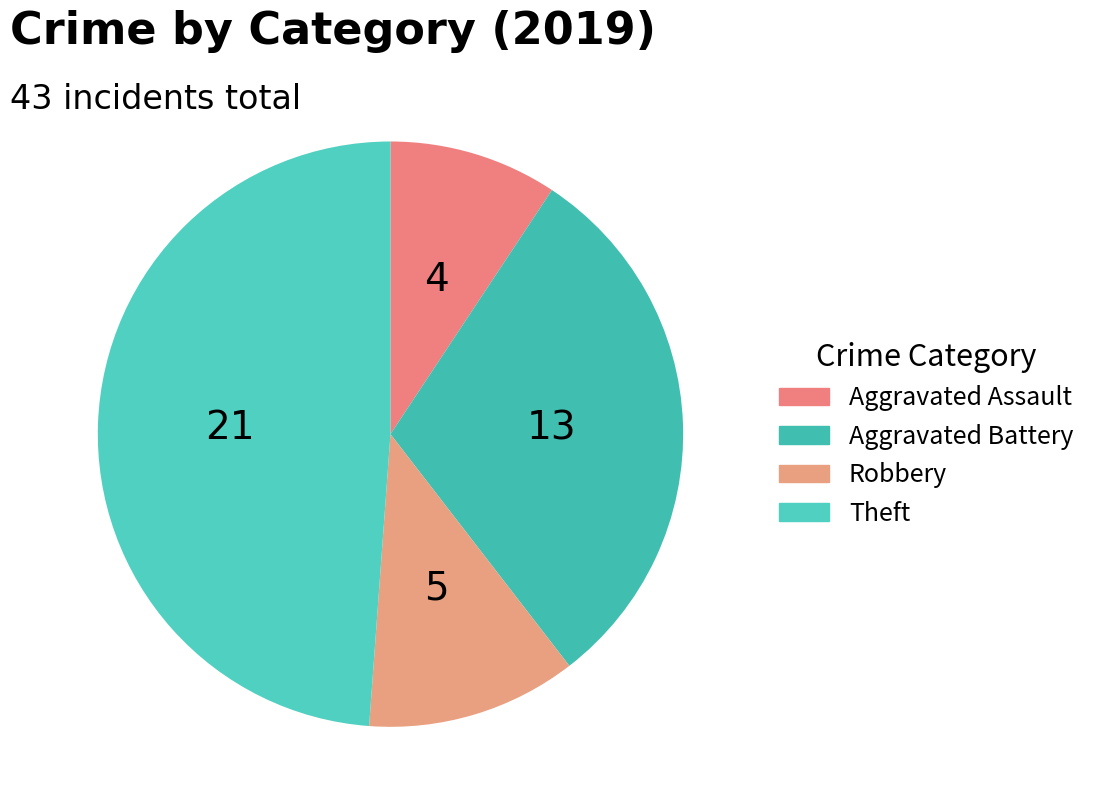

What percentage is the Aggravated Battery slice, to the nearest percent?

30%